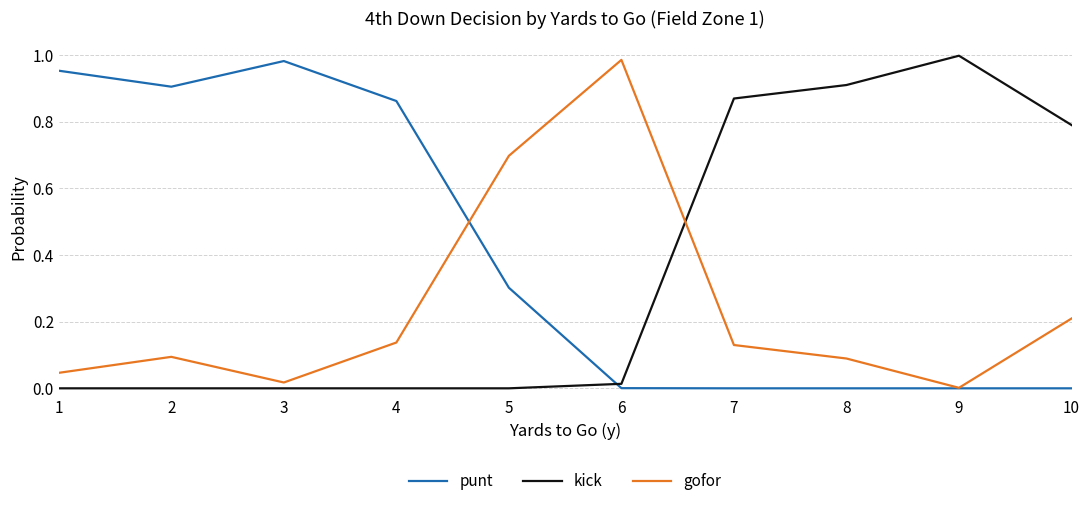

Where do kick and punt first cross each other?

5 and 6